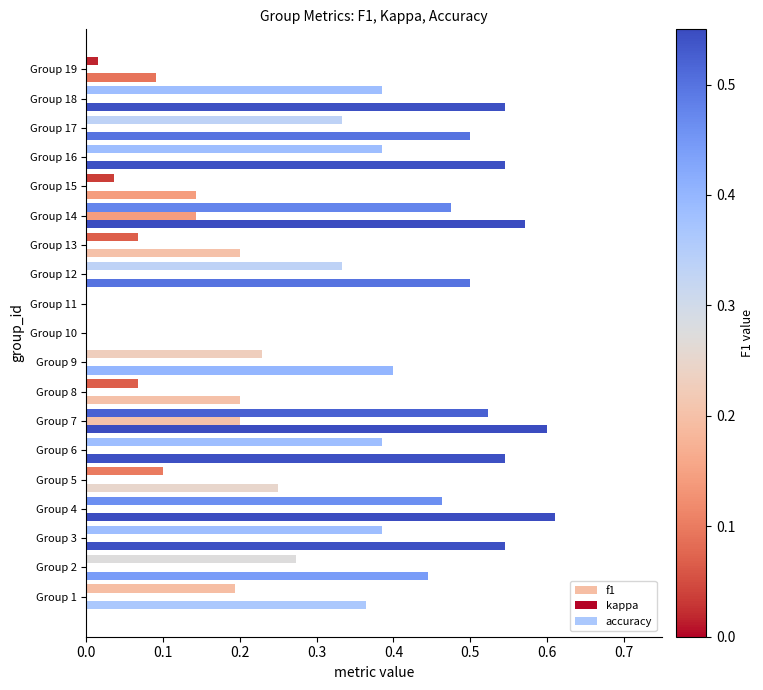

List the series in order of their peak value, highest first.

accuracy, f1, kappa